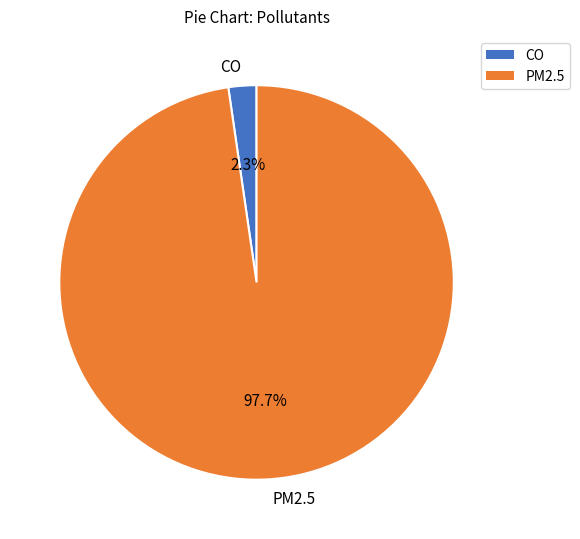

Is CO the majority of the pie?

No